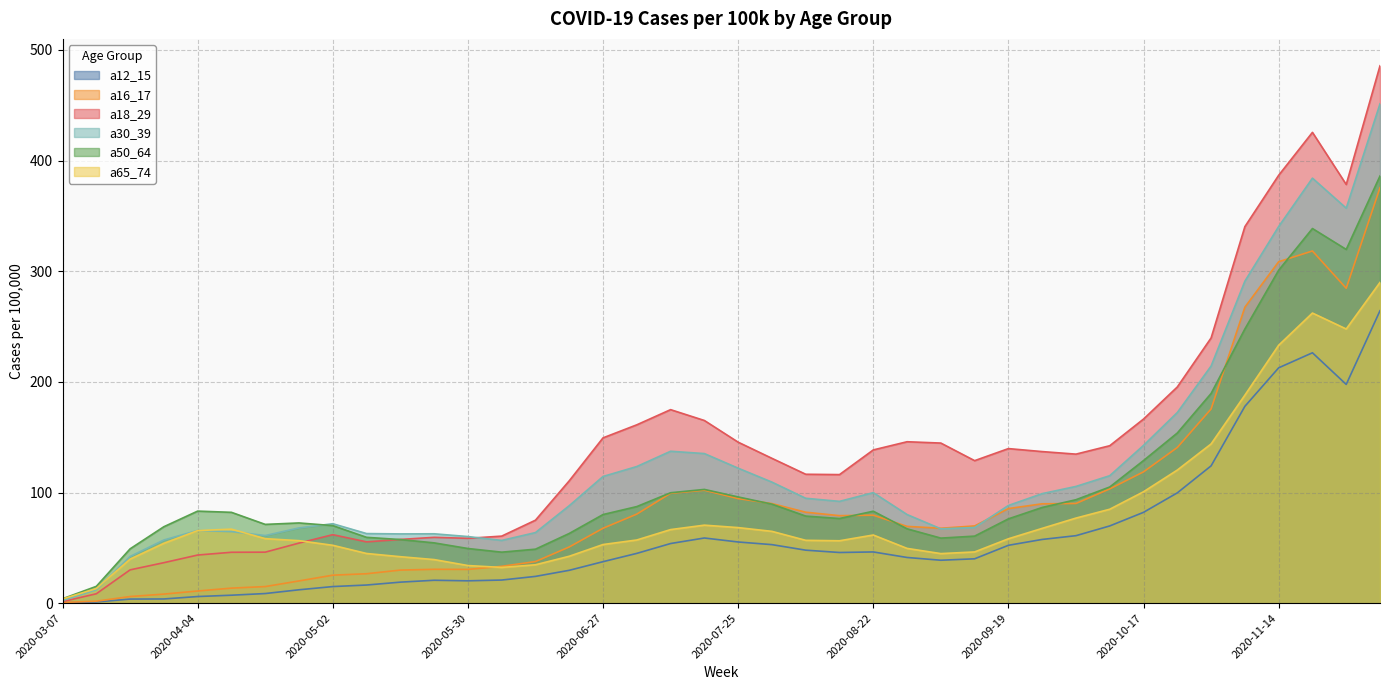

True or false: a18_29 has more than 2 points higher than both neighbors.

True